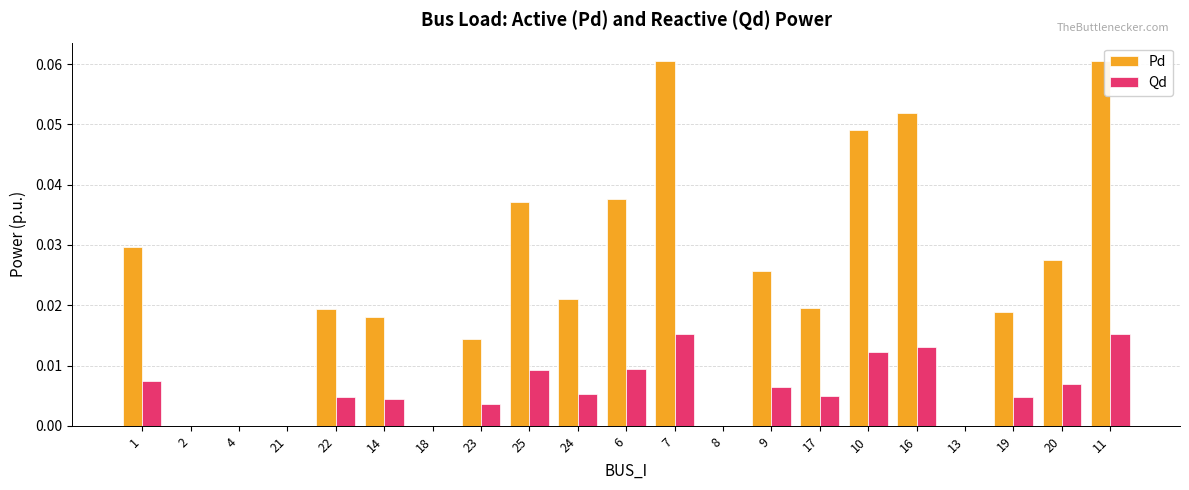

The Qd series shows 0.0 at 22. True or false?

True